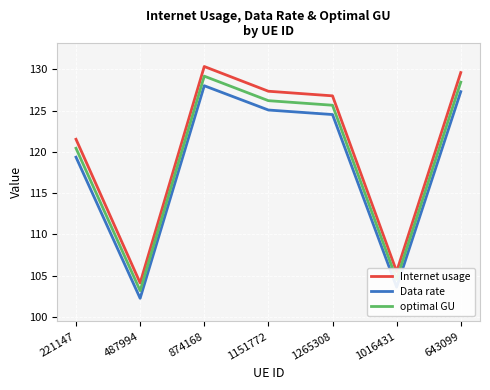

Which category has the highest value in the Internet usage series?

874168